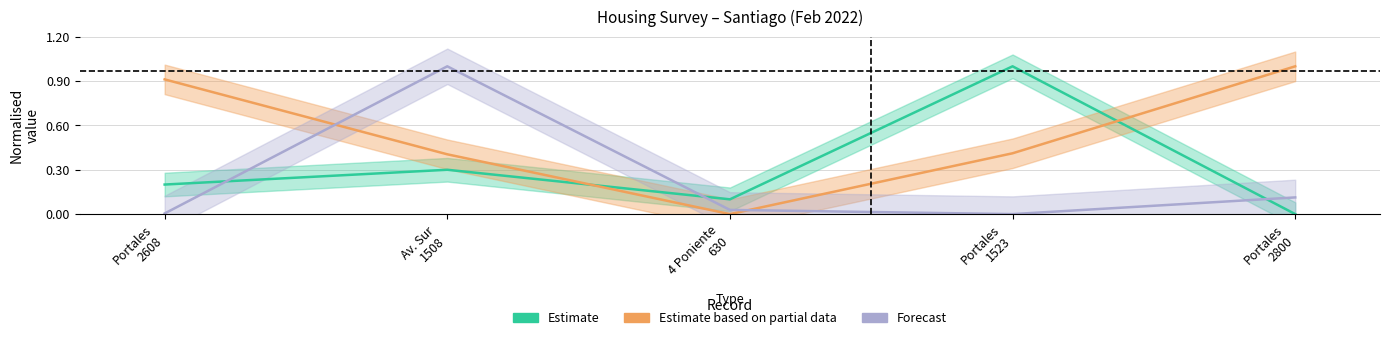

What is the sum of the Dormitorios values at Av. Sur 1508 and Portales 1523?

1.3